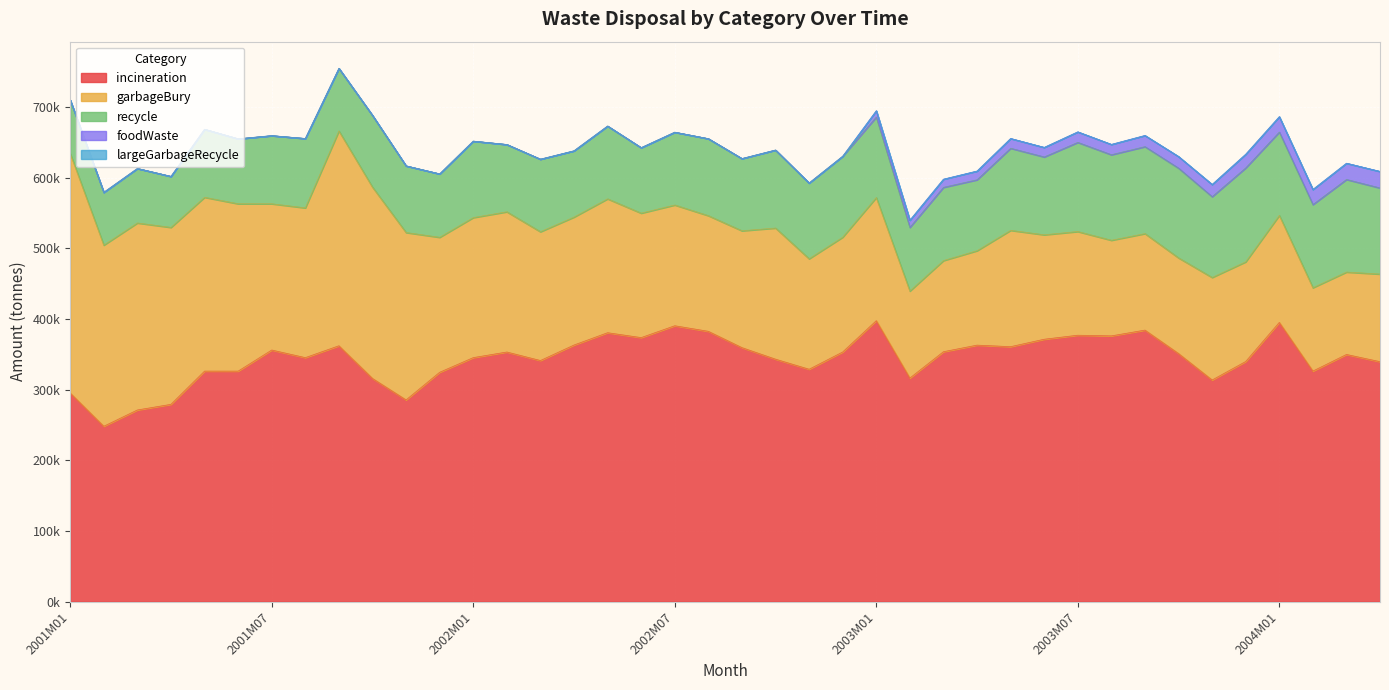

What is the difference between the maximum and minimum values in the incineration series?

149427